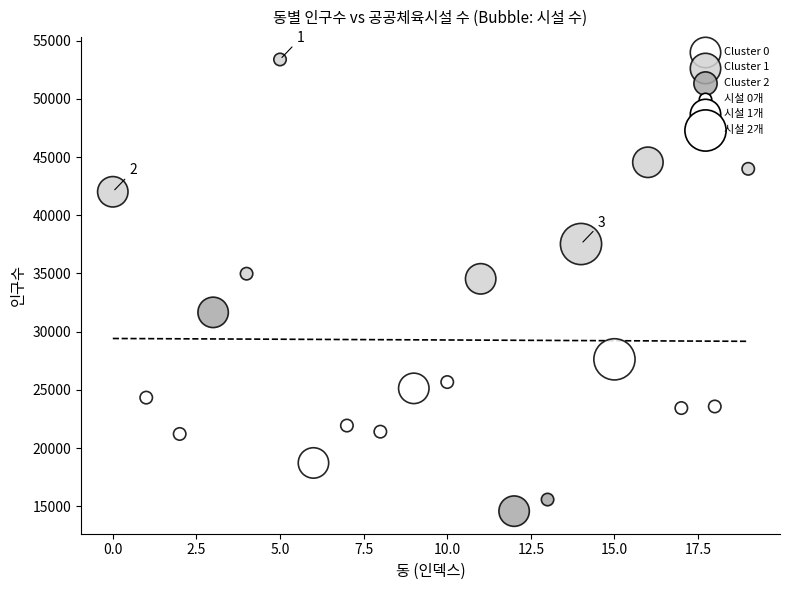

Which series reaches the minimum Y coordinate?

Cluster 2